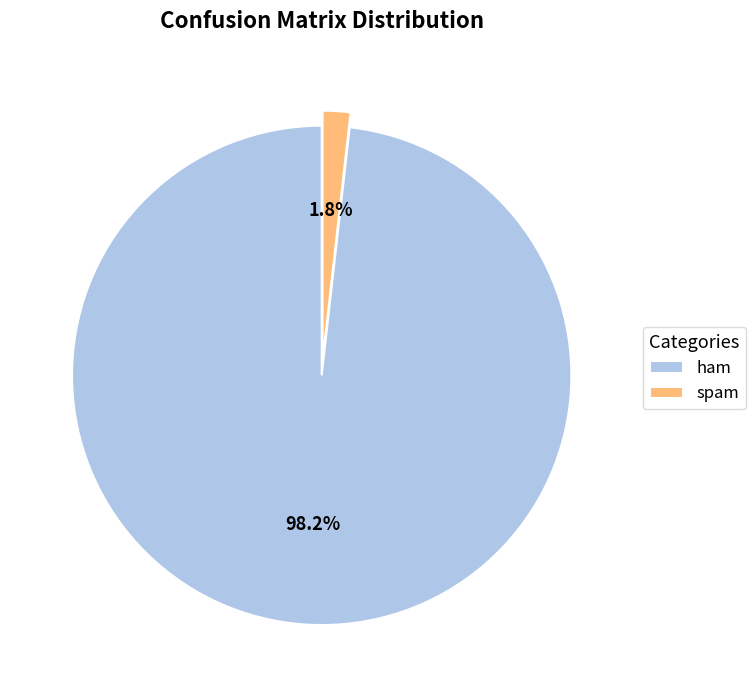

To the nearest percent, what portion does spam represent?

2%